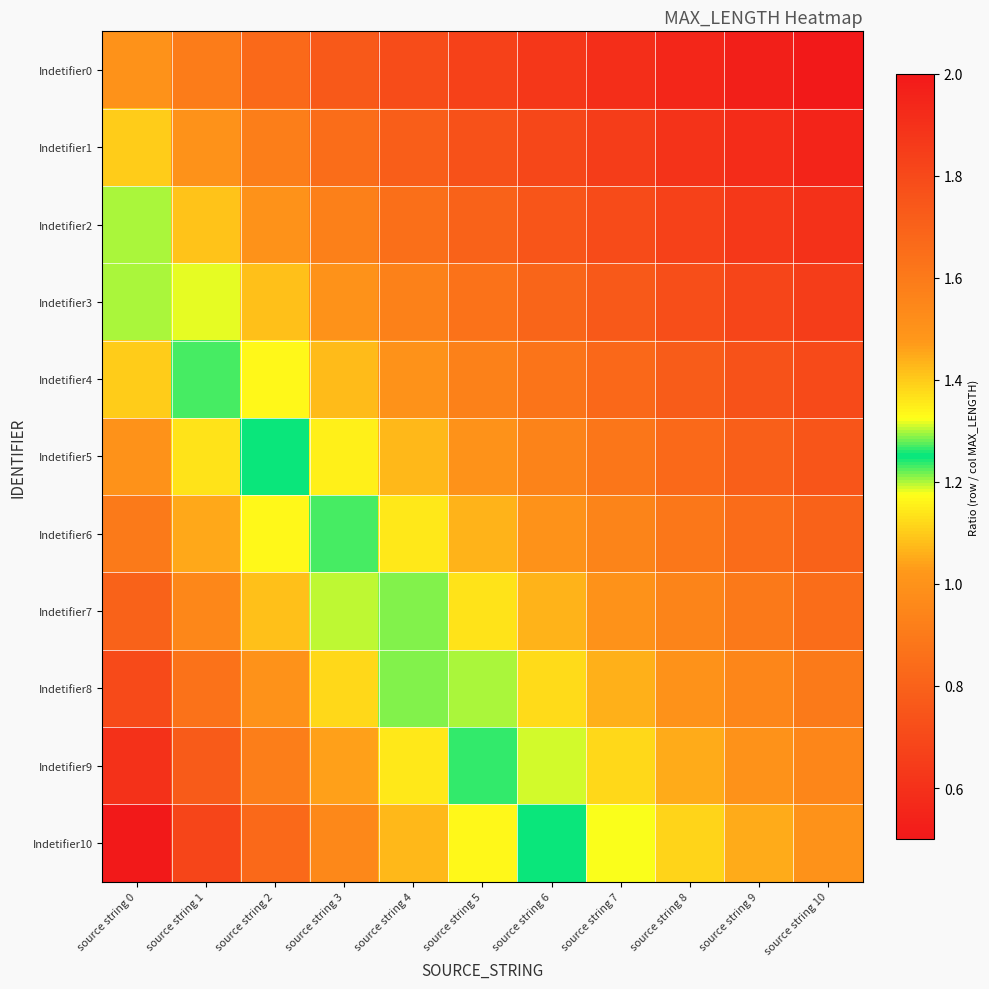

Which series has the widest spread of values?

Indetifier10